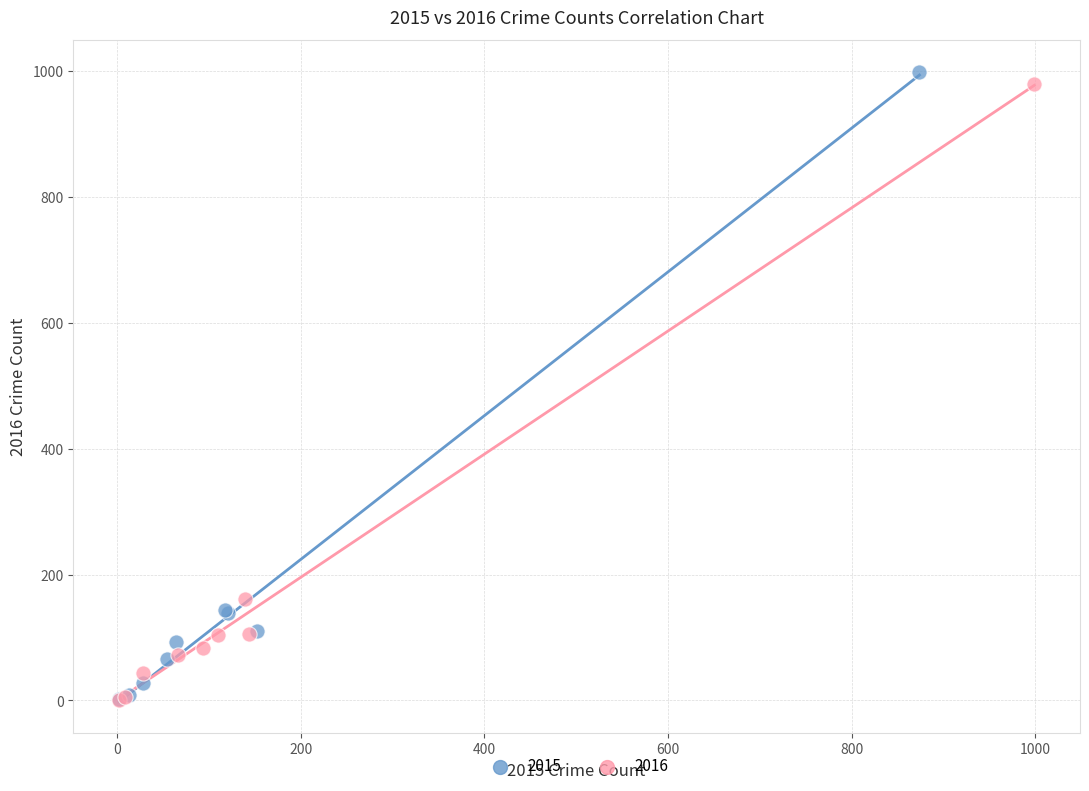

Which series has the largest Y range (max minus min)?

2015